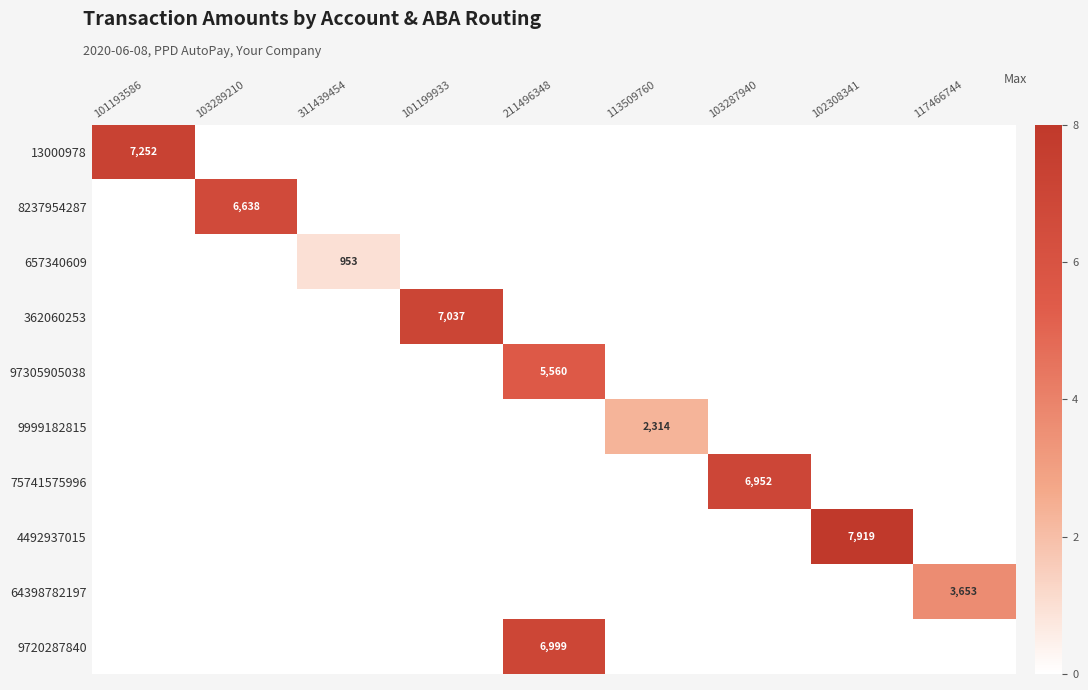

What is the total value across all series at 117466744?

3652.6